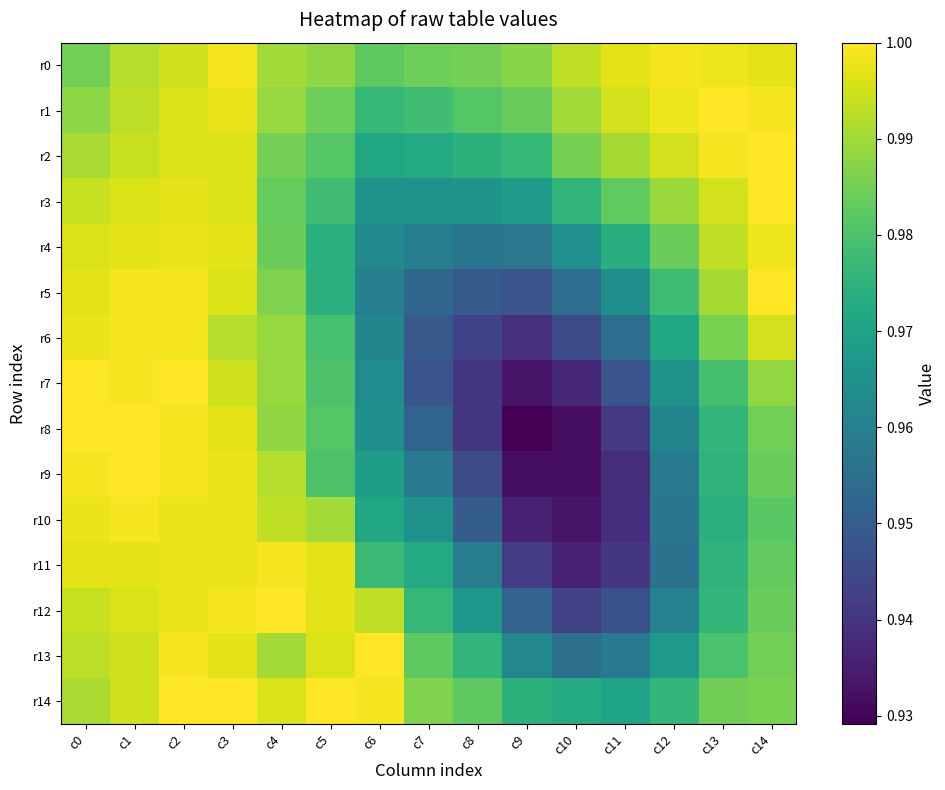

Which series has the largest total across all categories?

r0